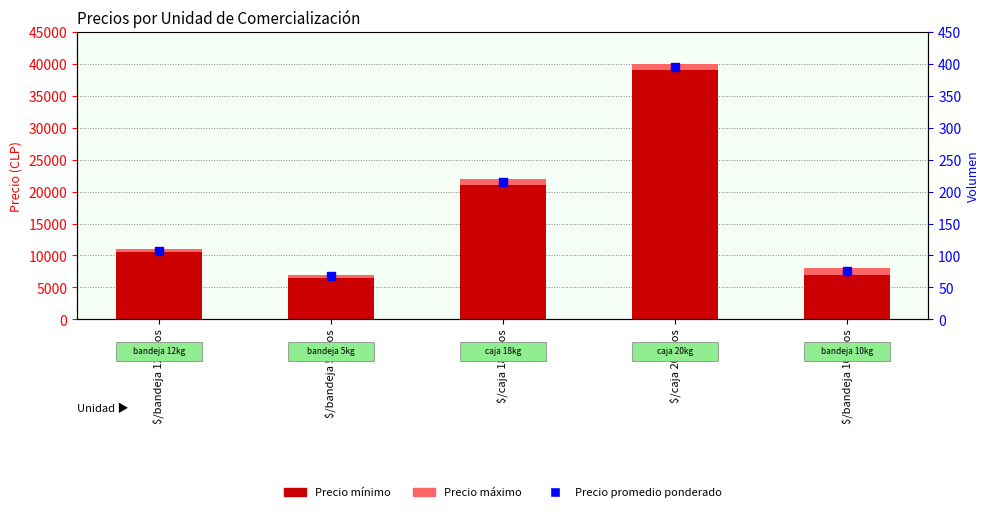

What is the total value across all series at $/bandeja 10 kilos?

15500